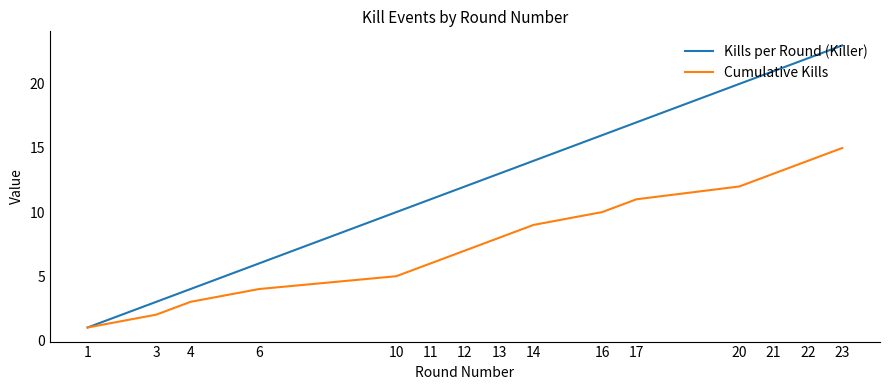

Reading left to right, list all the values displayed in this chart.

Kills per Round (Killer): 1	3	4	6	10	11	12	13	14	16	17	20	21	22	23
Cumulative Kills: 1	2	3	4	5	6	7	8	9	10	11	12	13	14	15